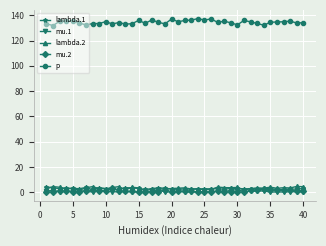

What is the maximum value shown in the chart?

137.5